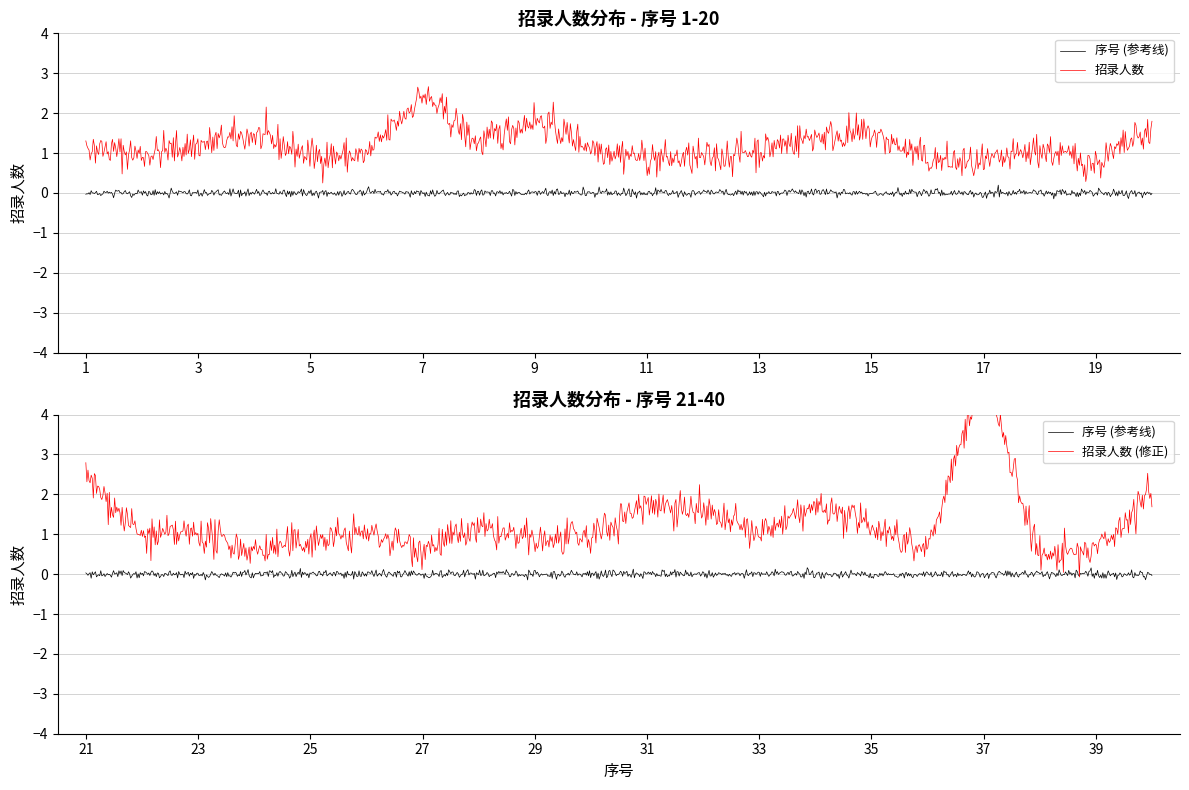

Reading right to left, transcribe all the data shown in this chart.

40=2	39=1	38=1	37=5	36=1	35=1	34=2	33=1	32=1	31=2	30=1	29=1	28=1	27=1	26=1	25=1	24=1	23=1	22=1	21=2	20=2	19=1	18=1	17=1	16=1	15=2	14=2	13=1	12=1	11=1	10=1	9=2	8=1	7=2	6=1	5=1	4=1	3=1	2=1	1=1